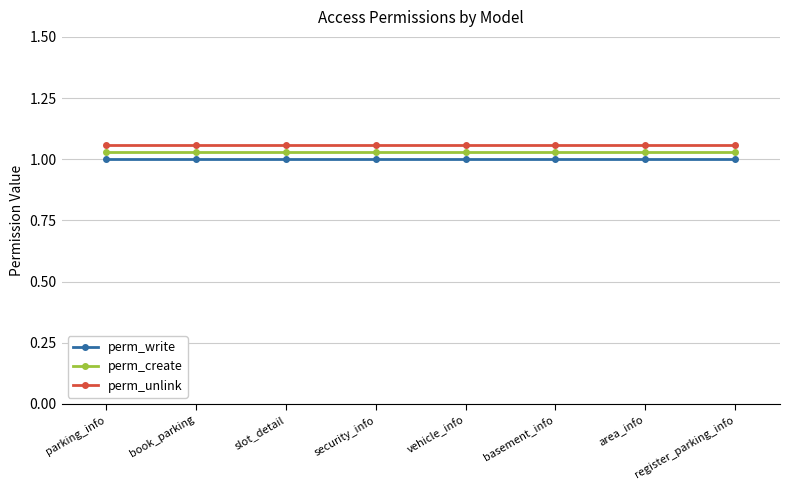

True or false: perm_write has a value of 1.0 at security_info.

True